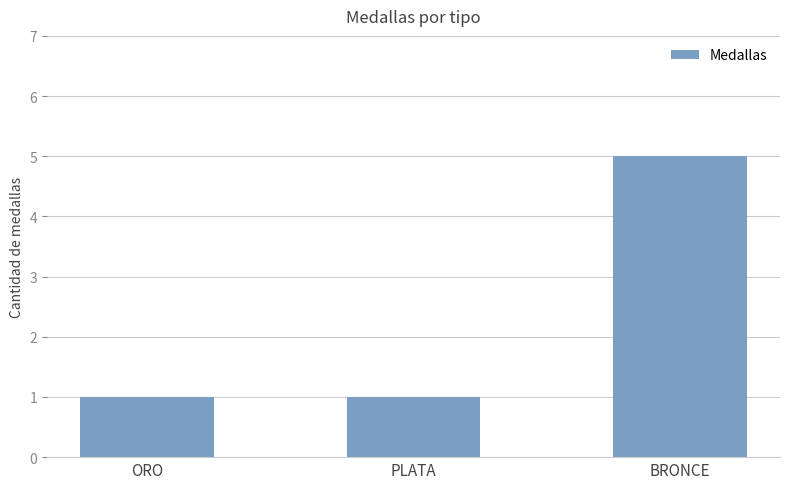

What is the change in value from PLATA to BRONCE?

+4